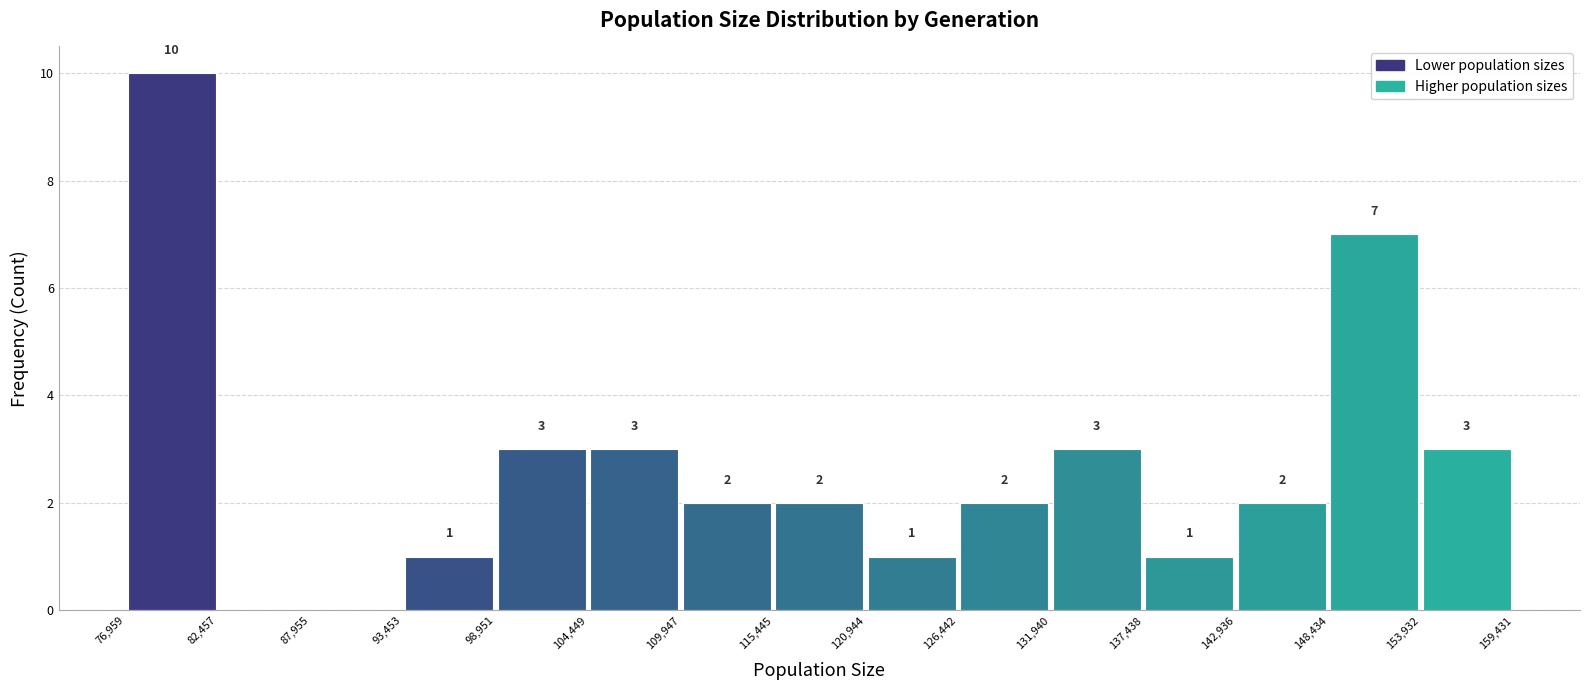

Over which range of the x-axis is the bar tallest?

76,959 to 82,457